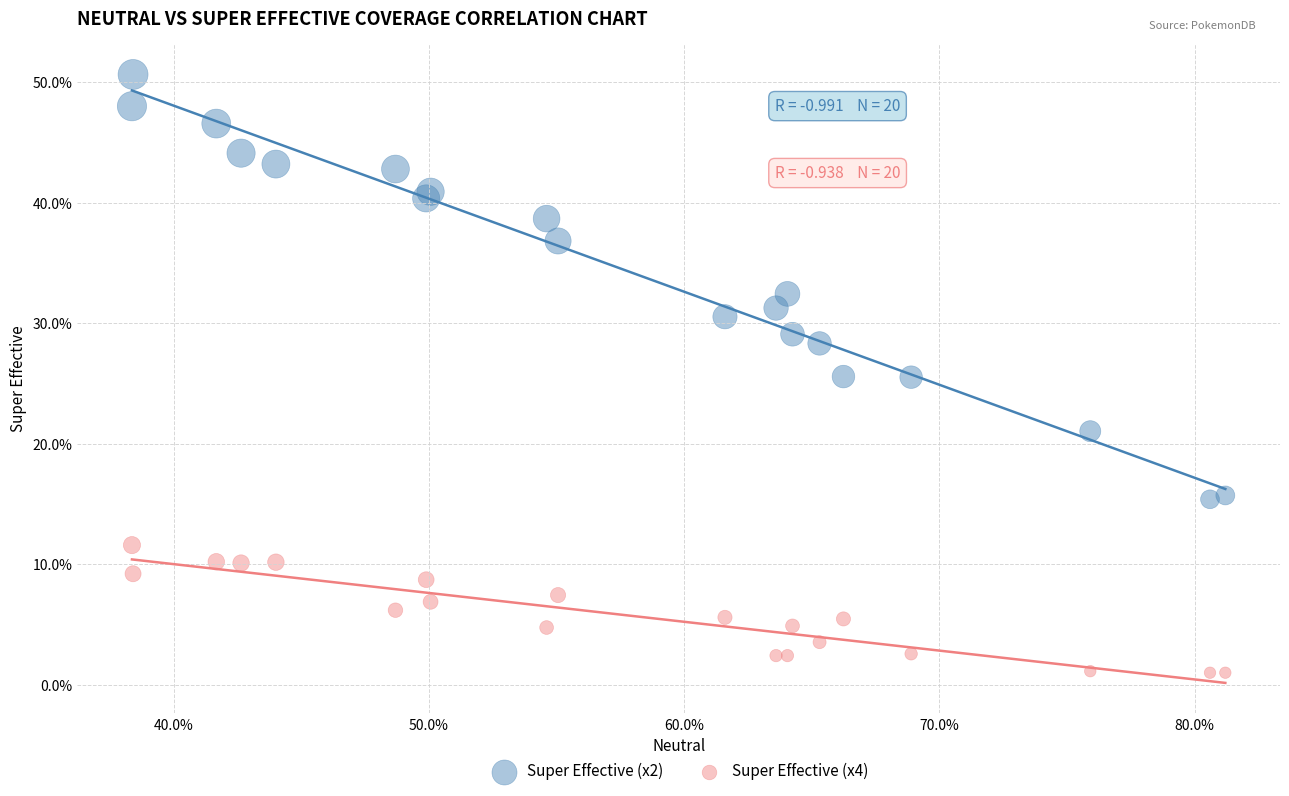

Which series has the widest spread of Y values?

Super Effective (x2)